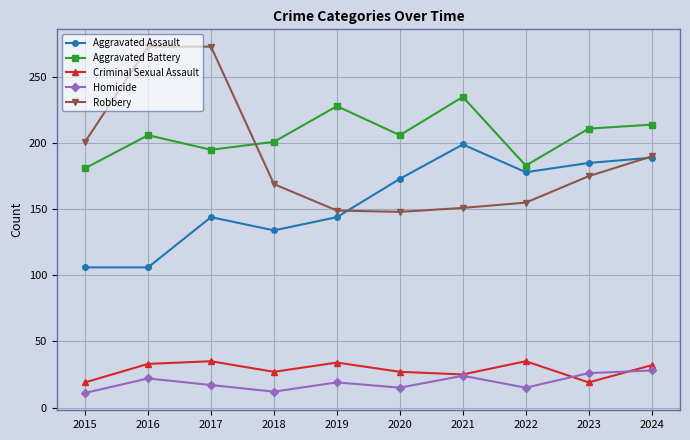

How many interior local valleys does the Criminal Sexual Assault series have?

3